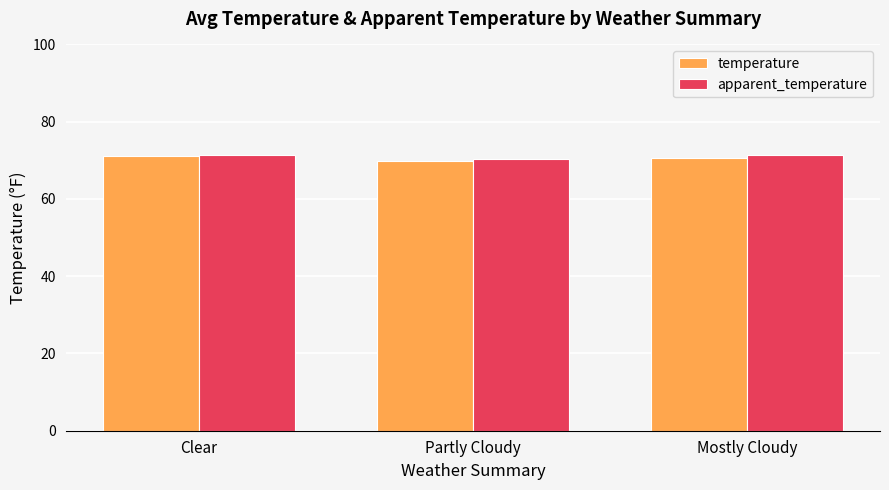

What is the difference between the temperature values at Clear and Partly Cloudy?

1.3